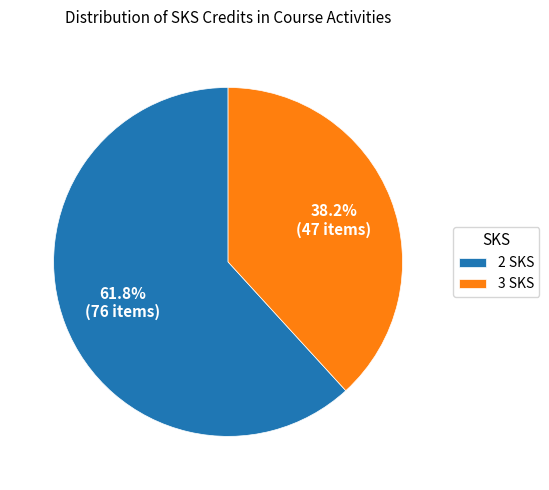

Does any single category account for the majority?

Yes